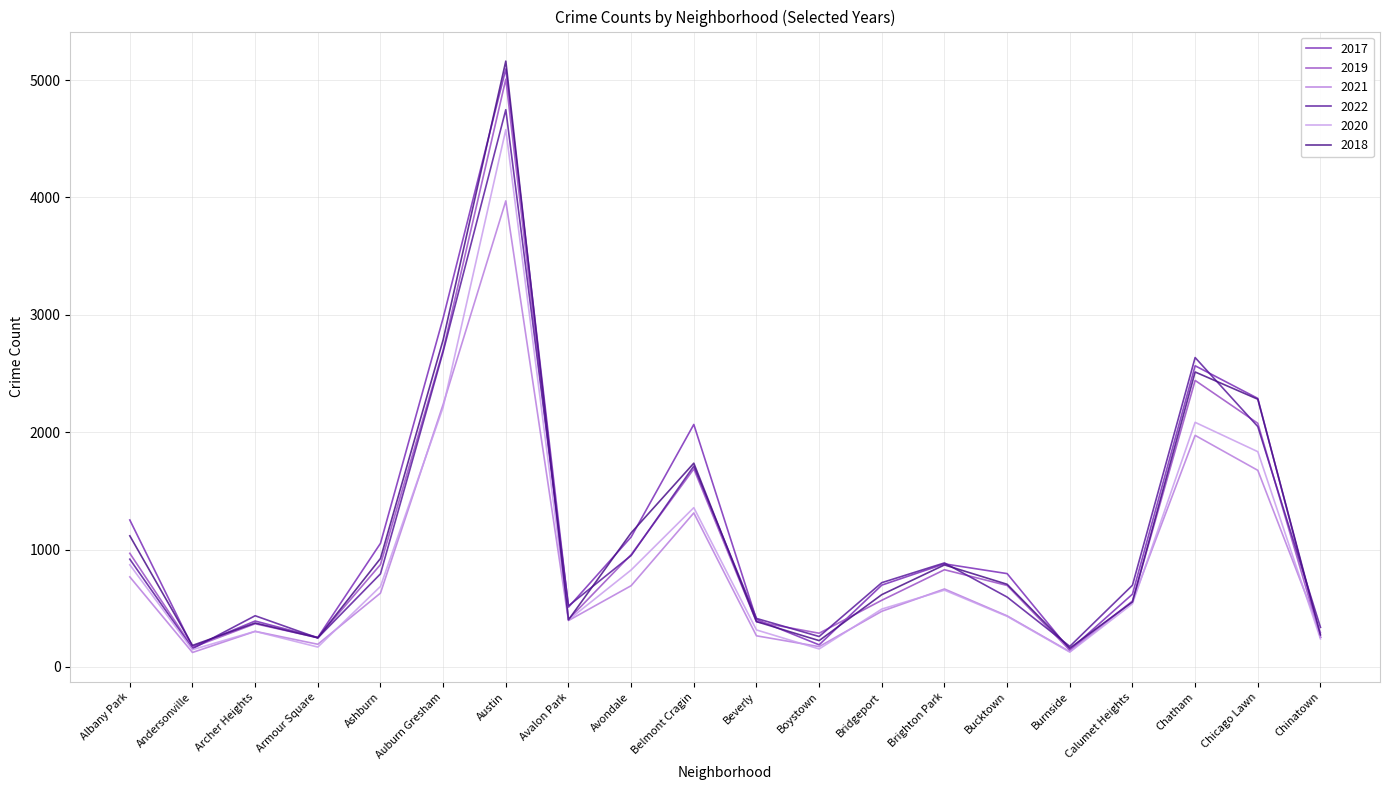

How many interior local valleys does the 2021 series have?

5